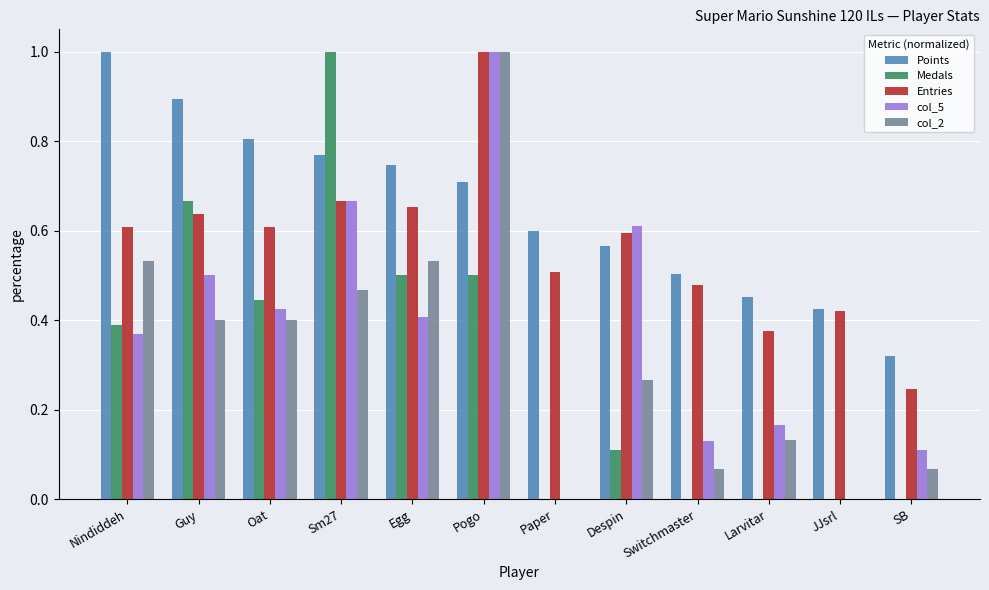

What is the sum of all Medals values?

3.6